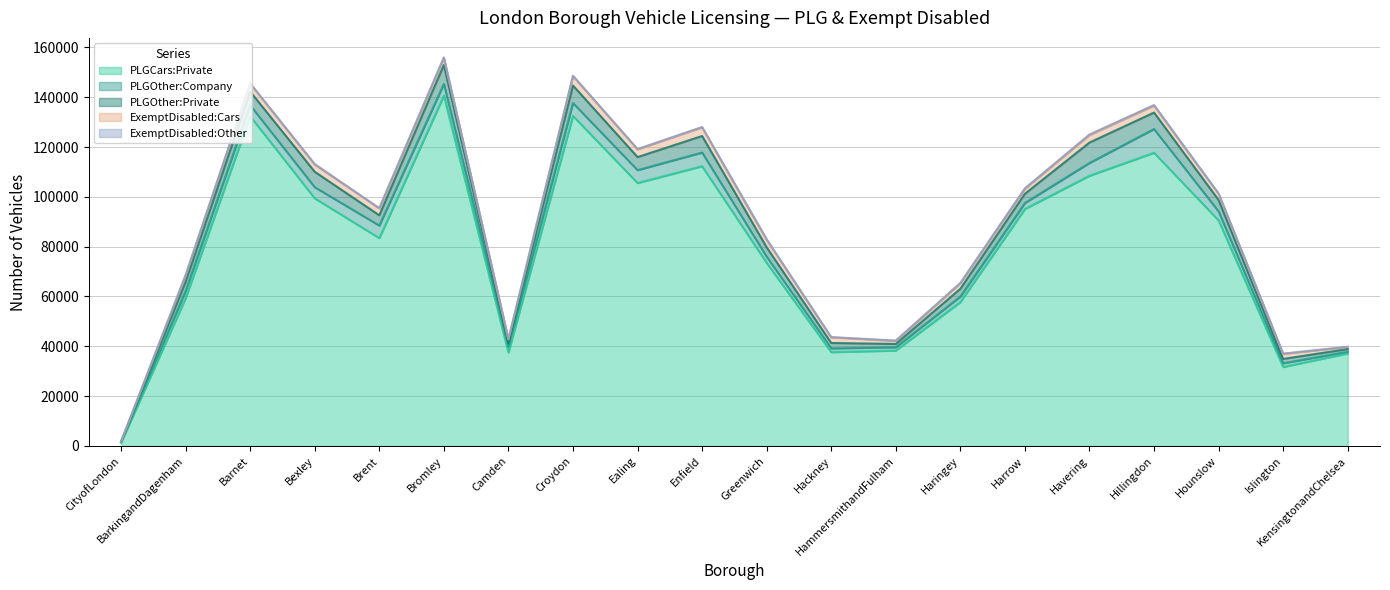

What are all the series names shown in the legend?

PLGCars:Private, PLGOther:Company, PLGOther:Private, ExemptDisabled:Cars, ExemptDisabled:Other